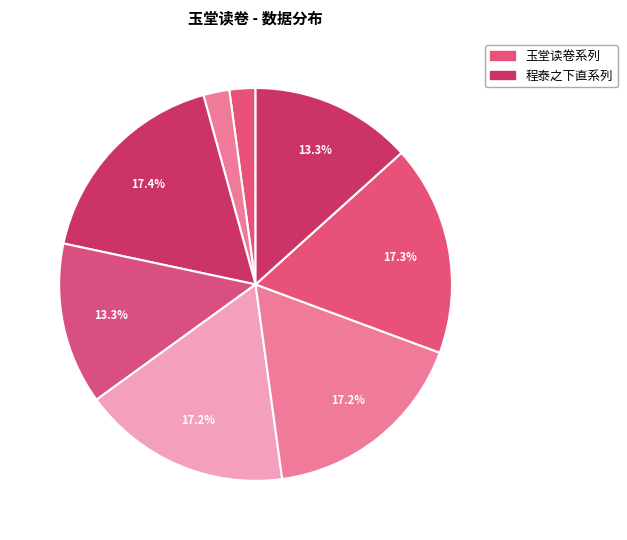

Count the number of slices in the pie.

8